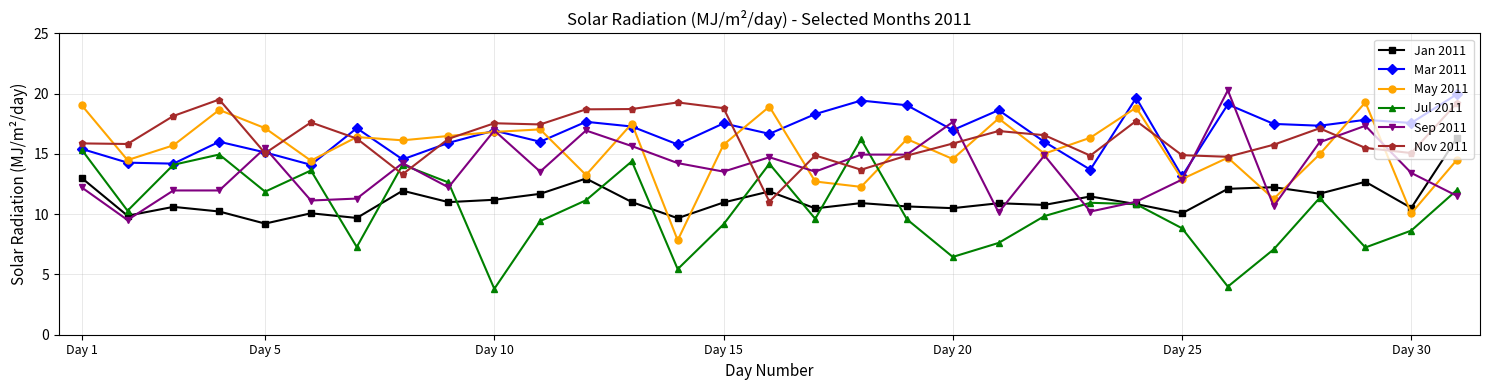

What is the maximum value for Jul 2011?

16.2